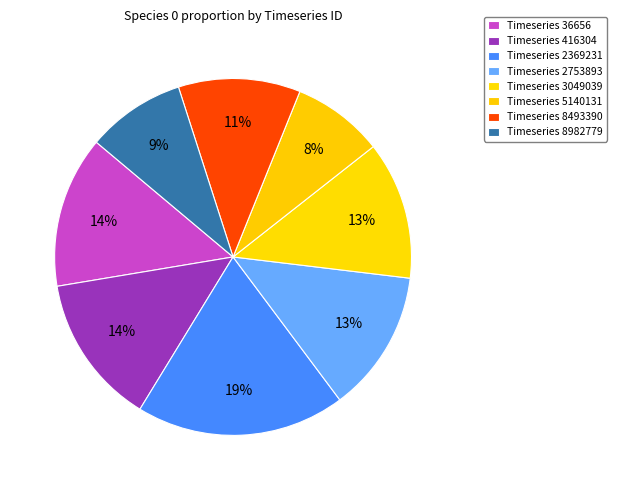

How many slices are in this pie chart?

8